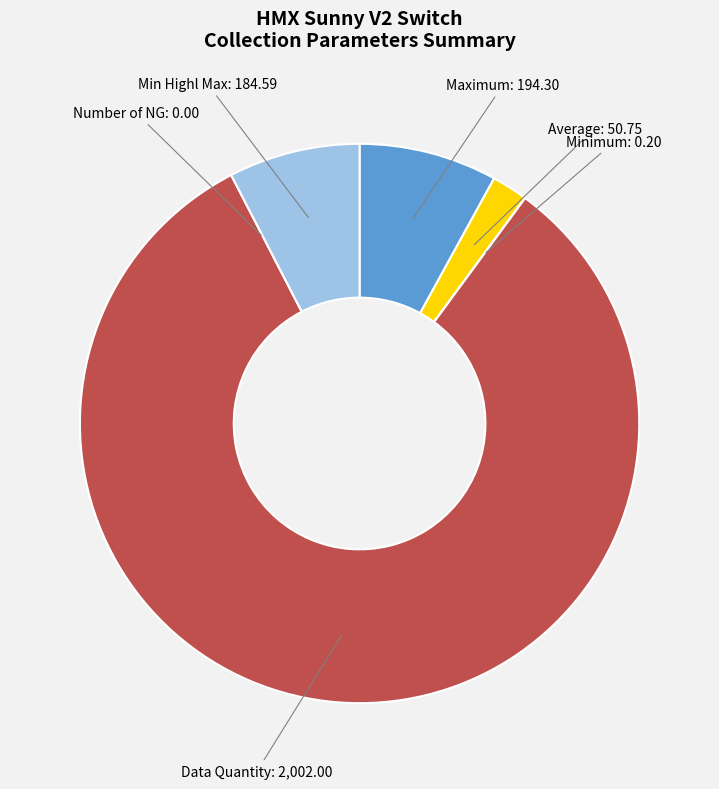

The Data Quantity slice represents 82% of the pie. True or false?

True